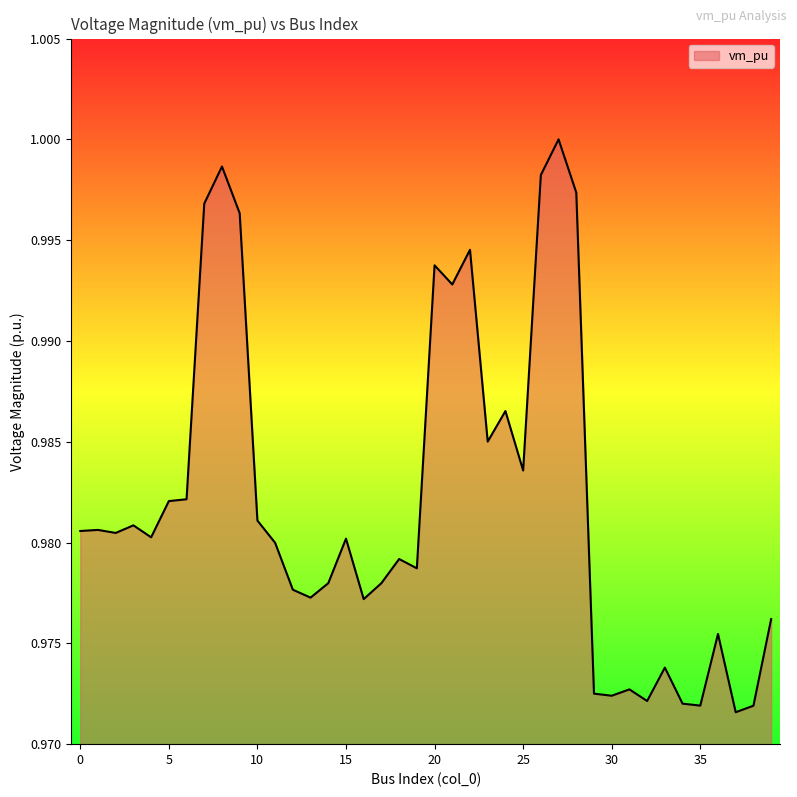

How many categories are shown in the chart?

40